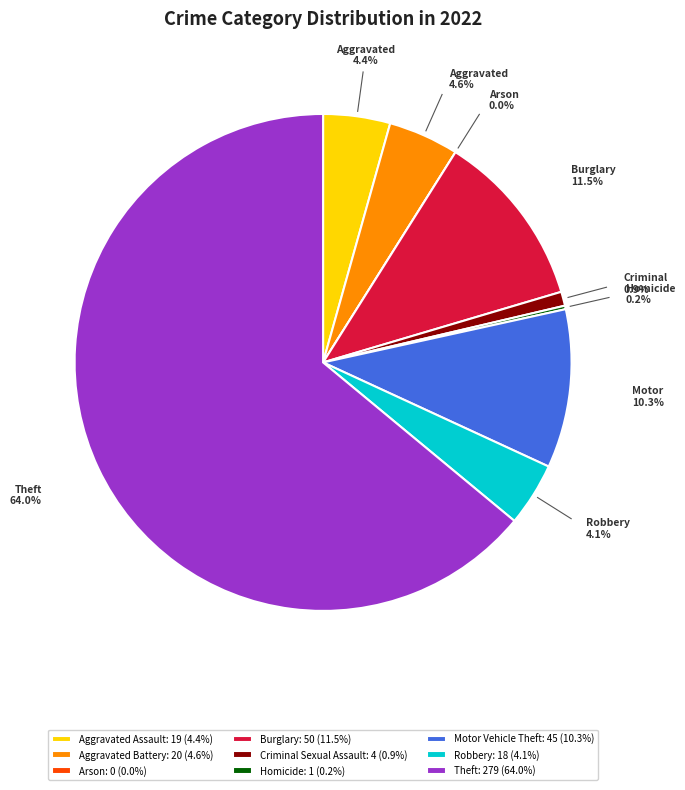

To the nearest percent, what is the combined percentage of Motor Vehicle Theft and Robbery?

14%